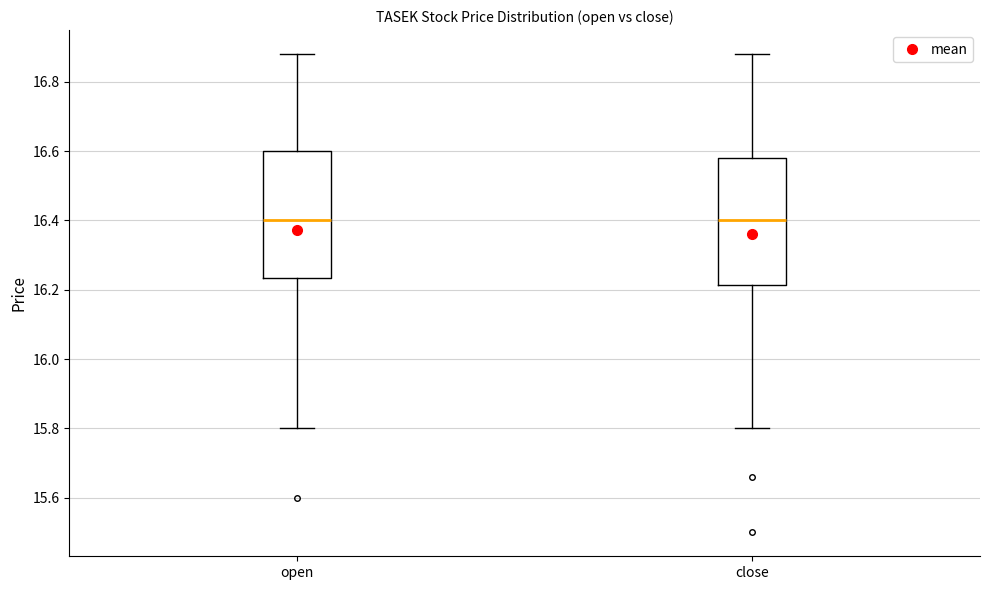

Where does the lower whisker of the box for open end on the y-axis? The values are not printed on the chart, so give them approximately, as read against the axis.

15.80